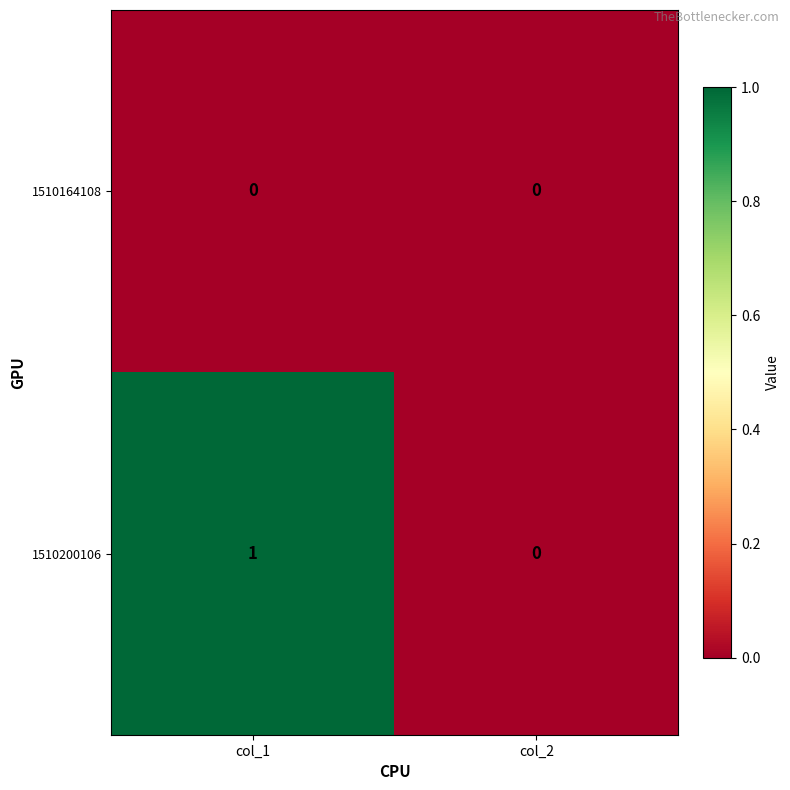

Which series has the largest total across all categories?

1510200106